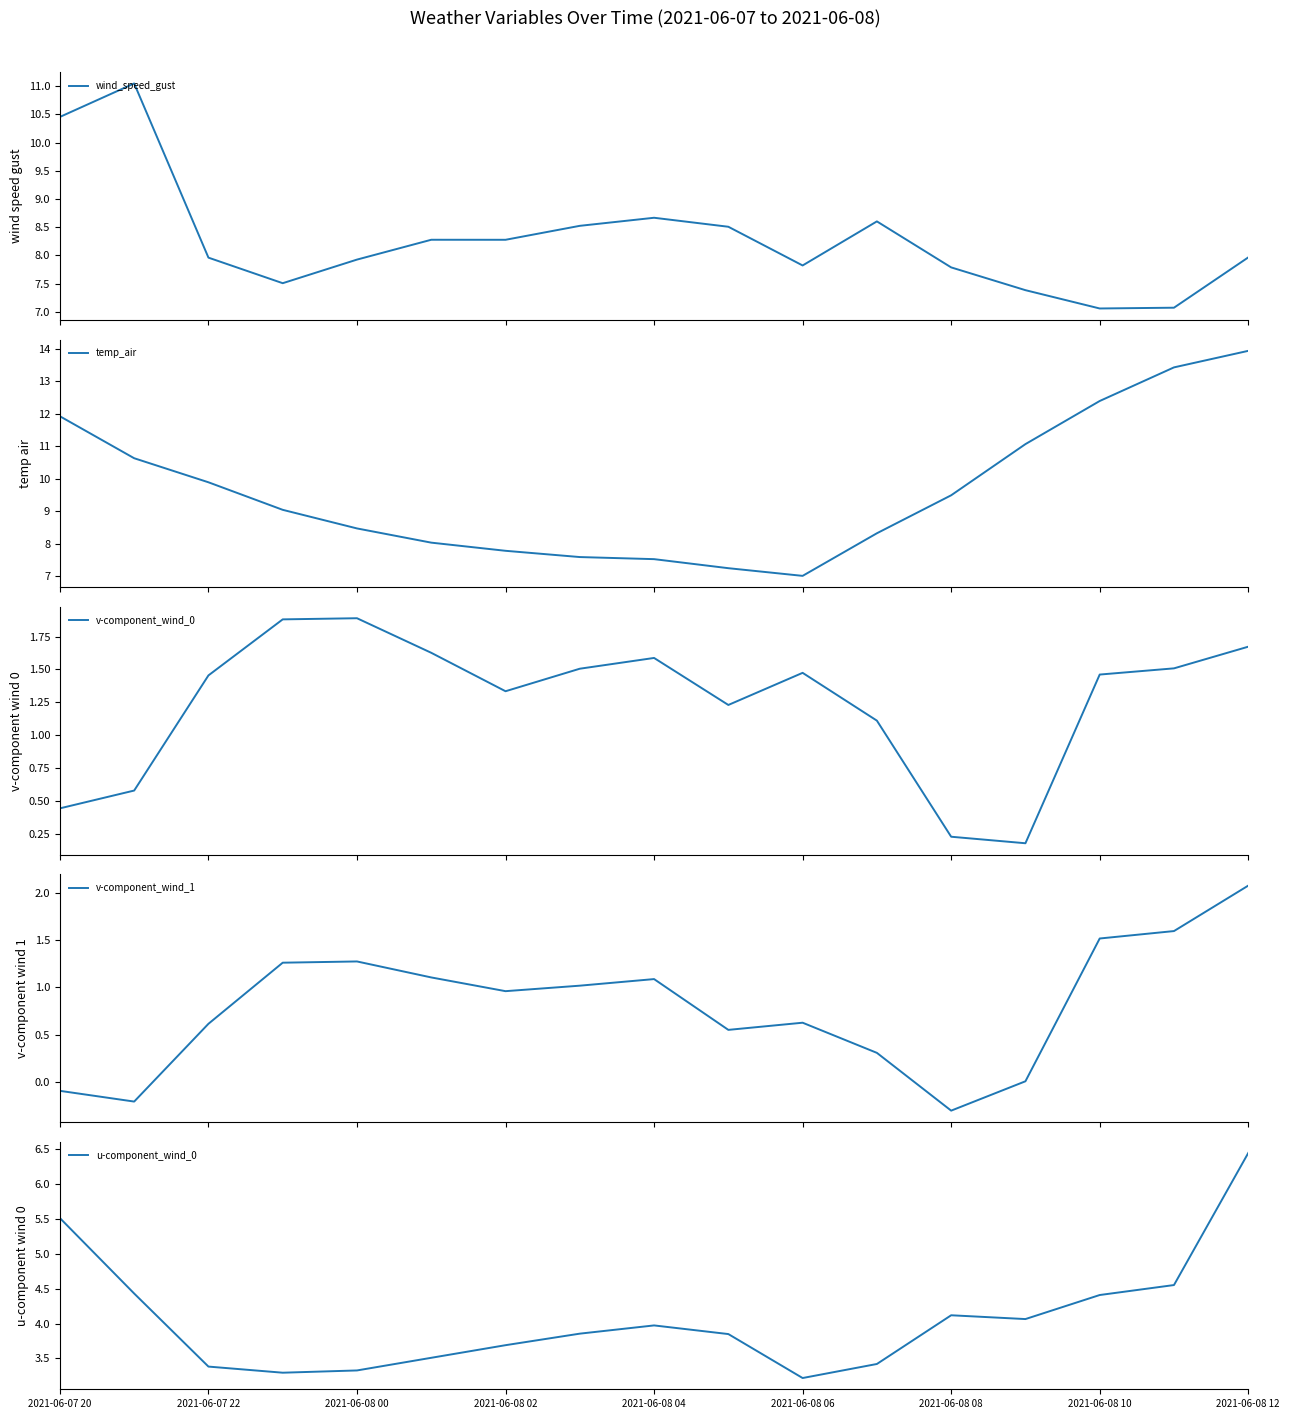

True or false: v-component_wind_0 and u-component_wind_0 intersect in this chart.

False